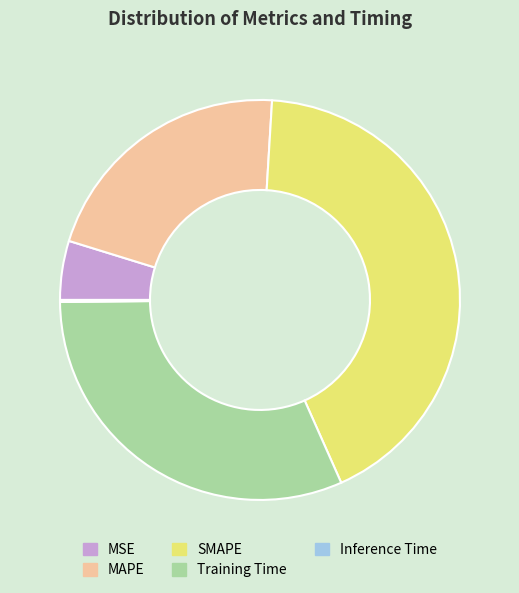

True or false: SMAPE accounts for 42% of the total.

True